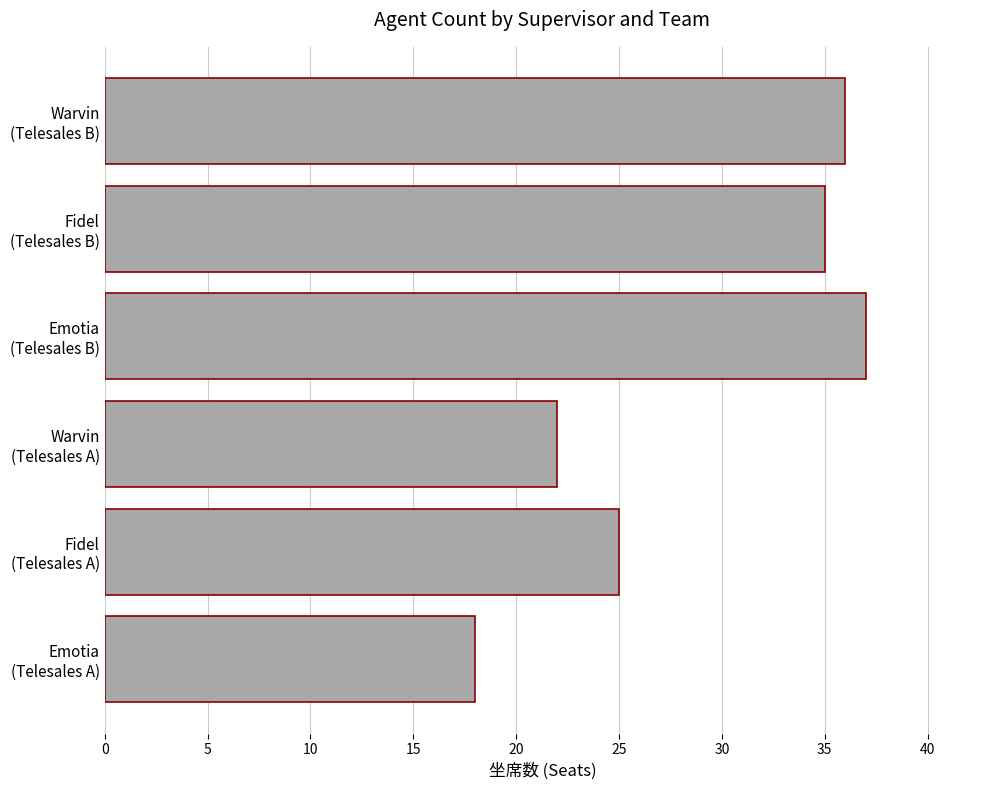

What is the smallest value displayed?

18